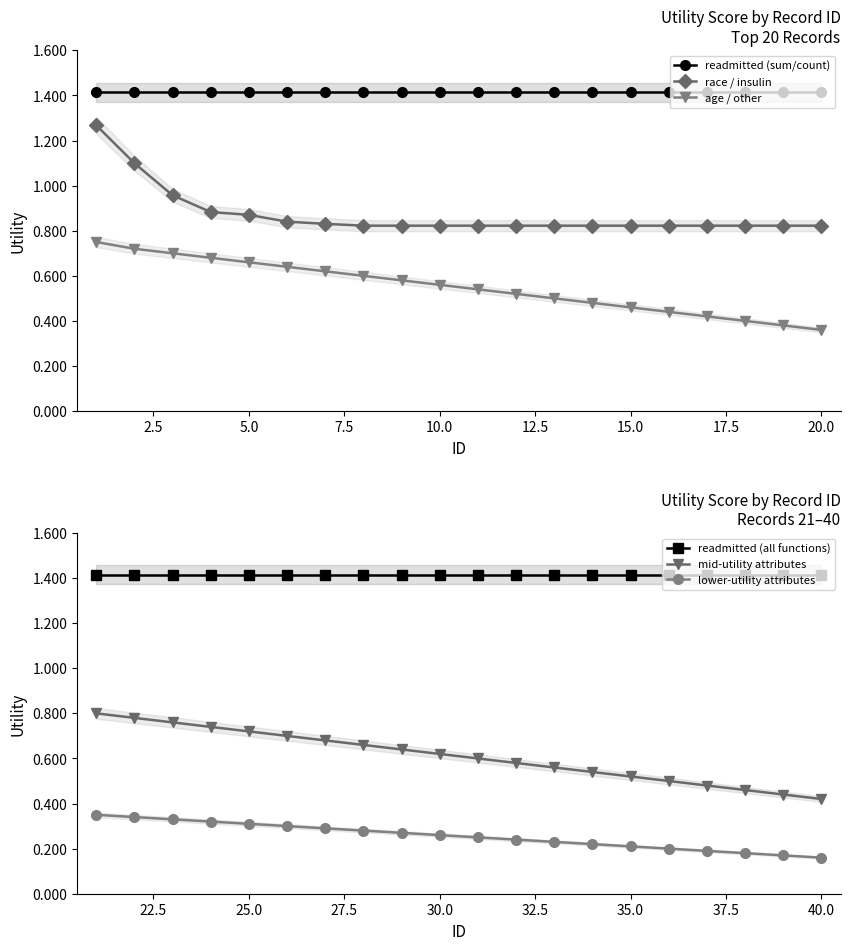

True or false: lower-utility attributes and readmitted (all functions) intersect in this chart.

False